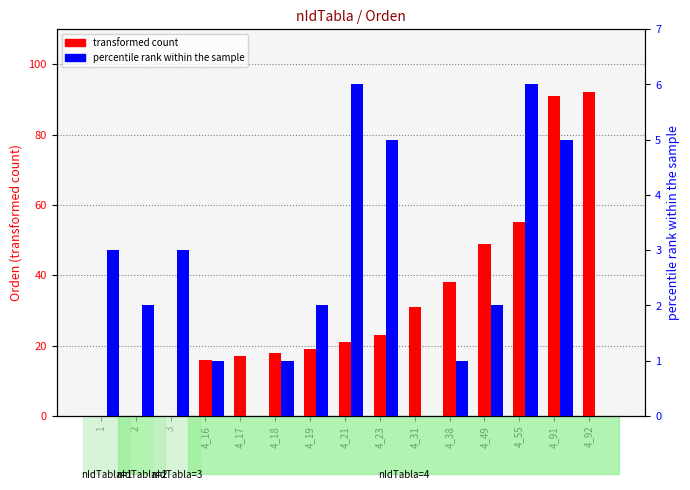

Rank the categories by transformed count value from highest to lowest.

4_92, 4_91, 4_55, 4_49, 4_38, 4_31, 4_23, 4_21, 4_19, 4_18, 4_17, 4_16, 1, 2, 3